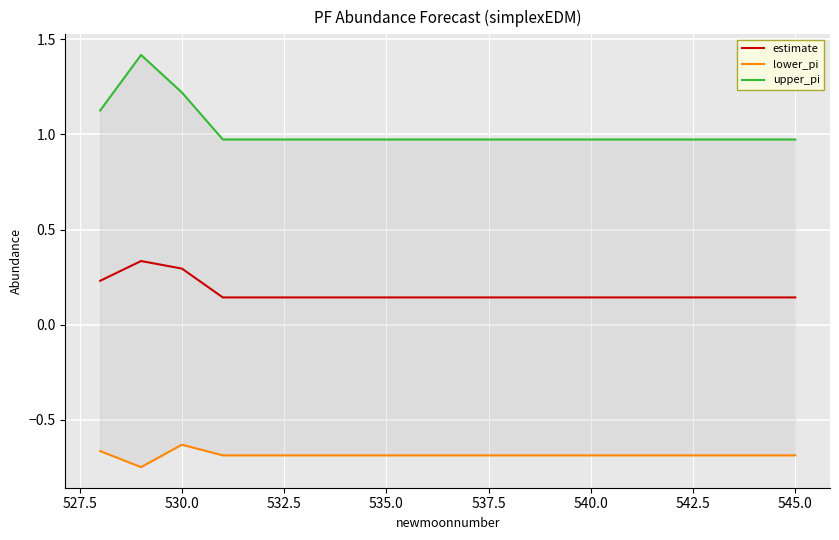

Which series has the widest spread of values?

upper_pi